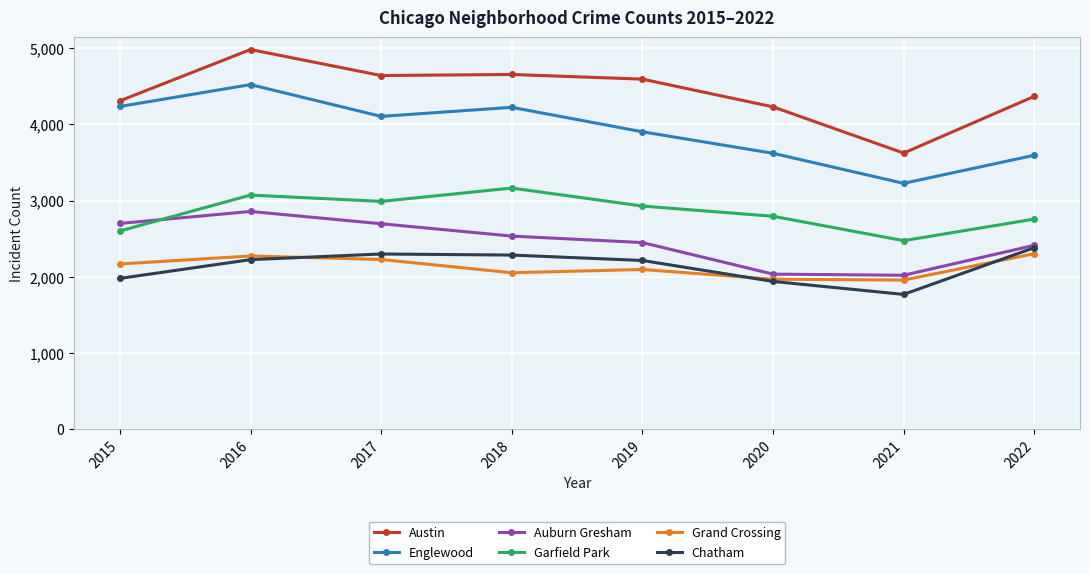

Is it true that Austin equals 4367 at 2022?

True